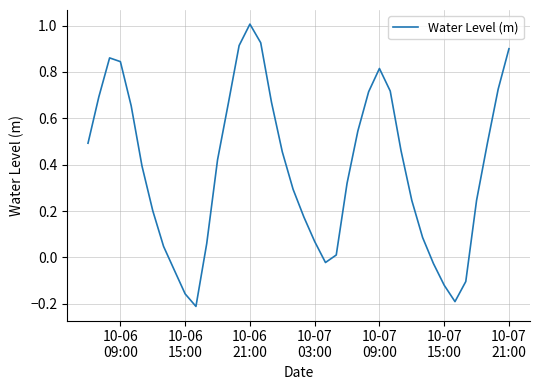

What is the difference between the maximum and minimum values?

1.2